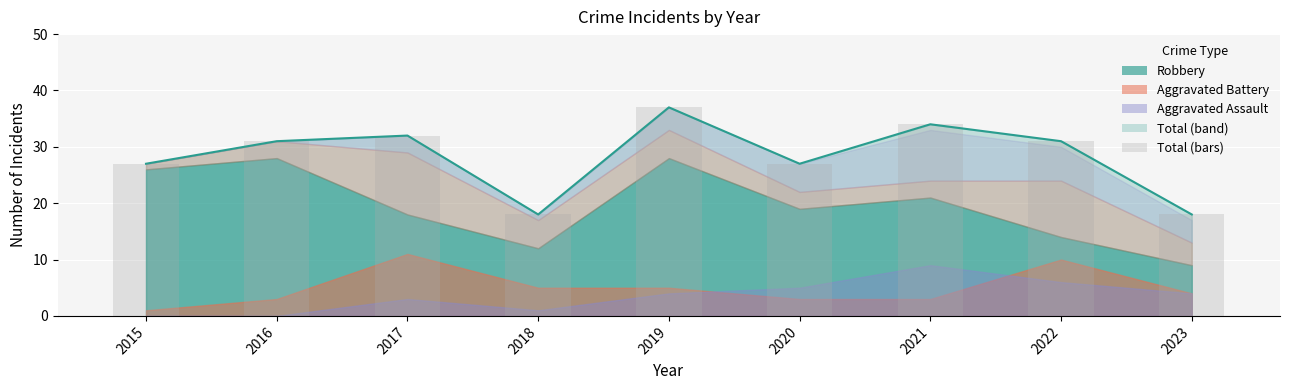

List the labels in order of value, largest first.

2019, 2021, 2017, 2016, 2022, 2015, 2020, 2018, 2023